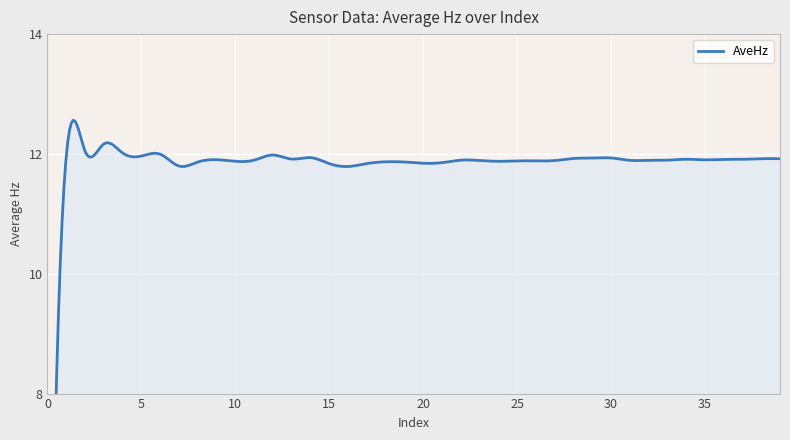

How many distinct data groups are displayed?

1